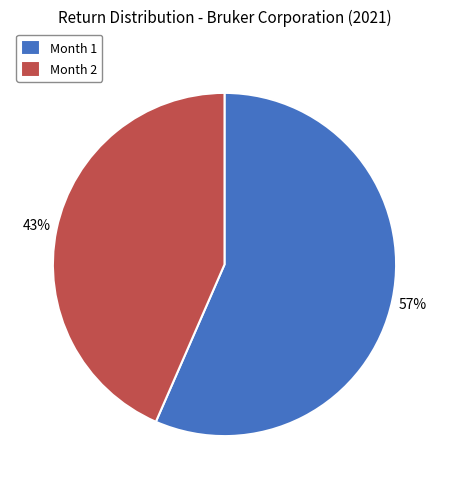

Which slice is the largest?

Month 1